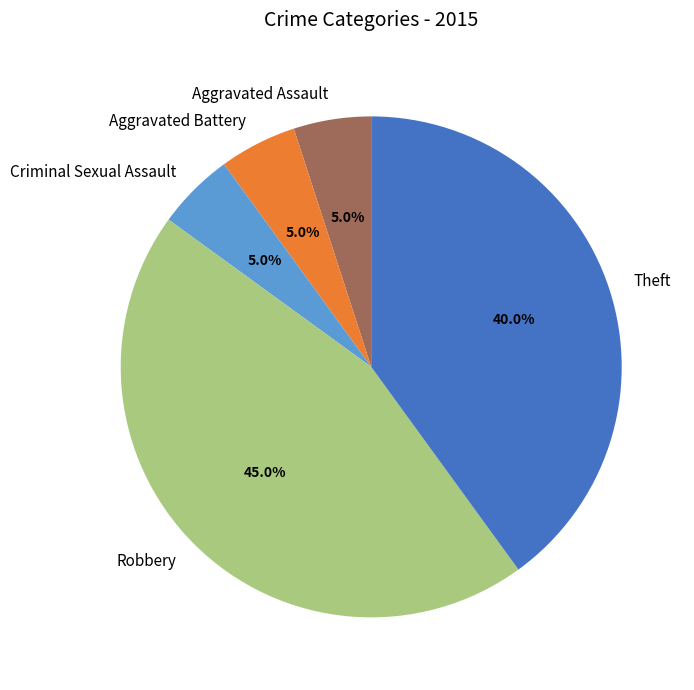

To the nearest percent, what portion does Aggravated Battery represent?

5%